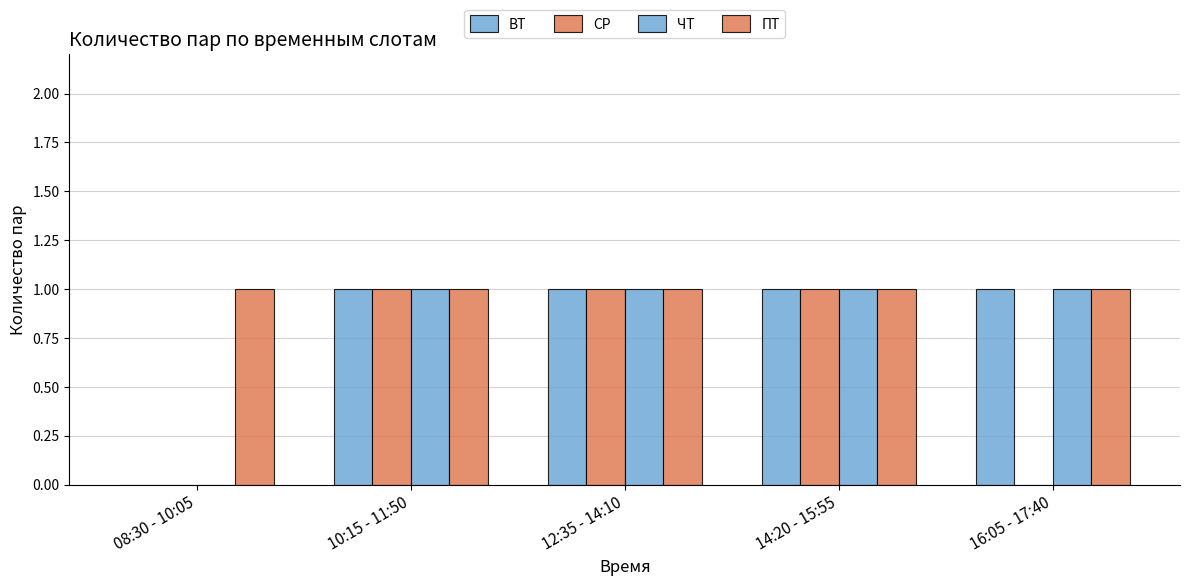

Does the chart contain stacked bars?

No